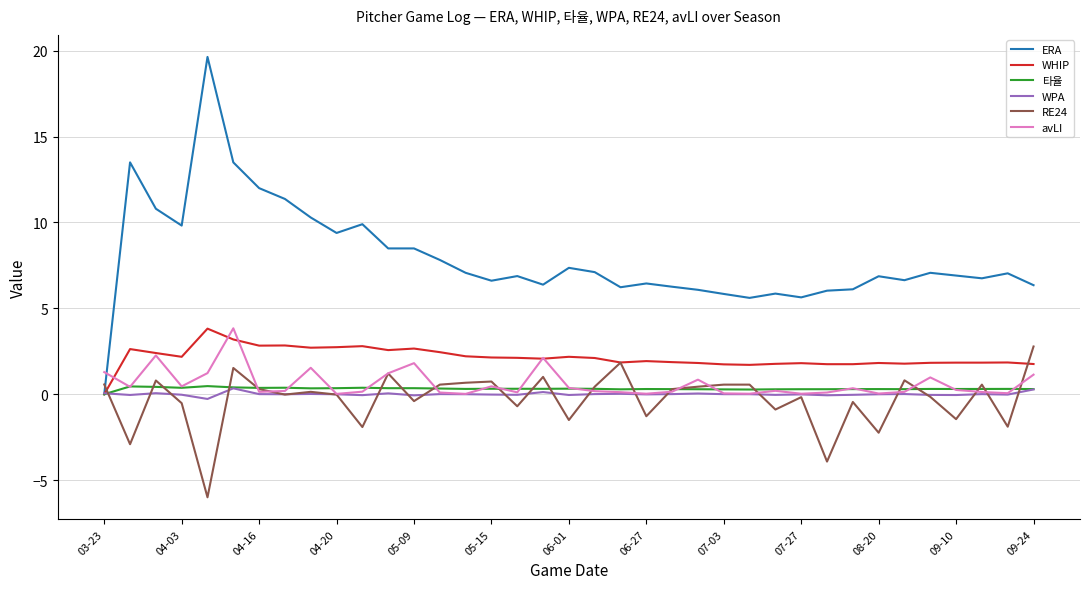

Which series has the largest total across all categories?

ERA